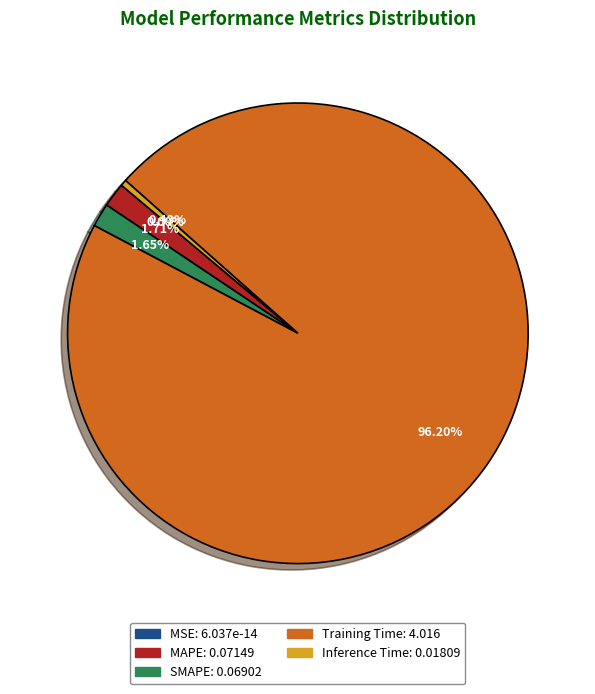

Count the number of slices in the pie.

5